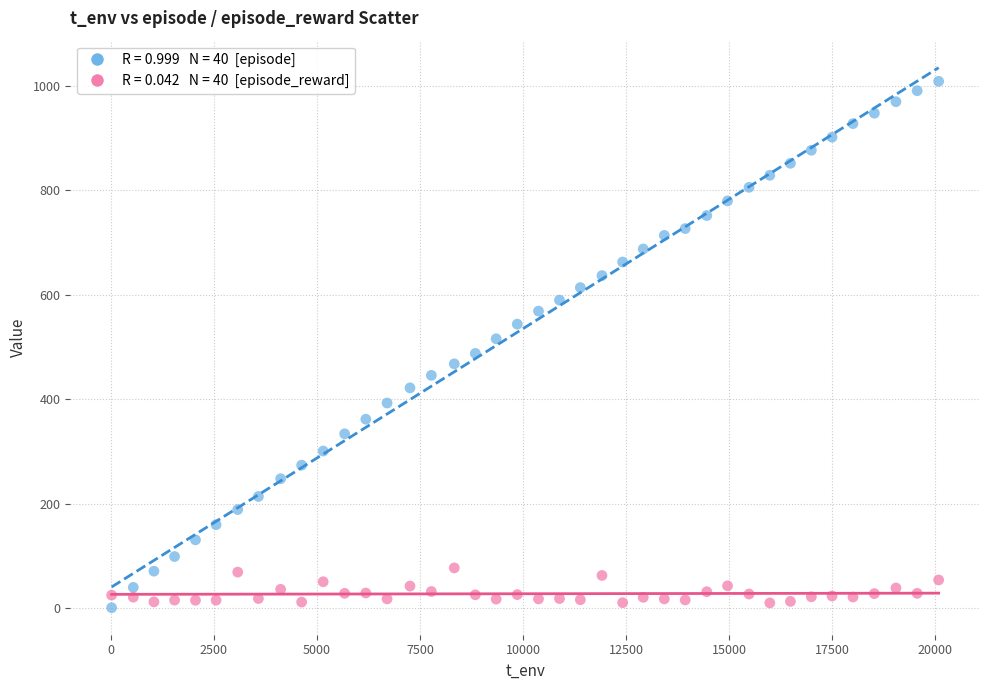

Across all data points, what is the range of Y values (max minus min)?

1008.0